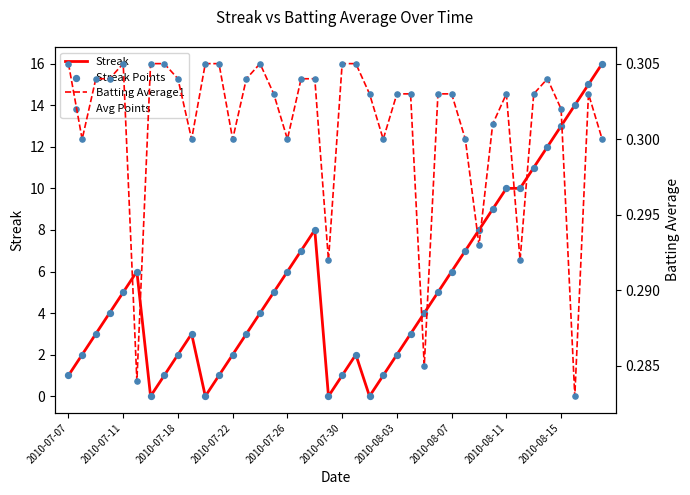

Which series reaches the minimum Y coordinate?

Streak